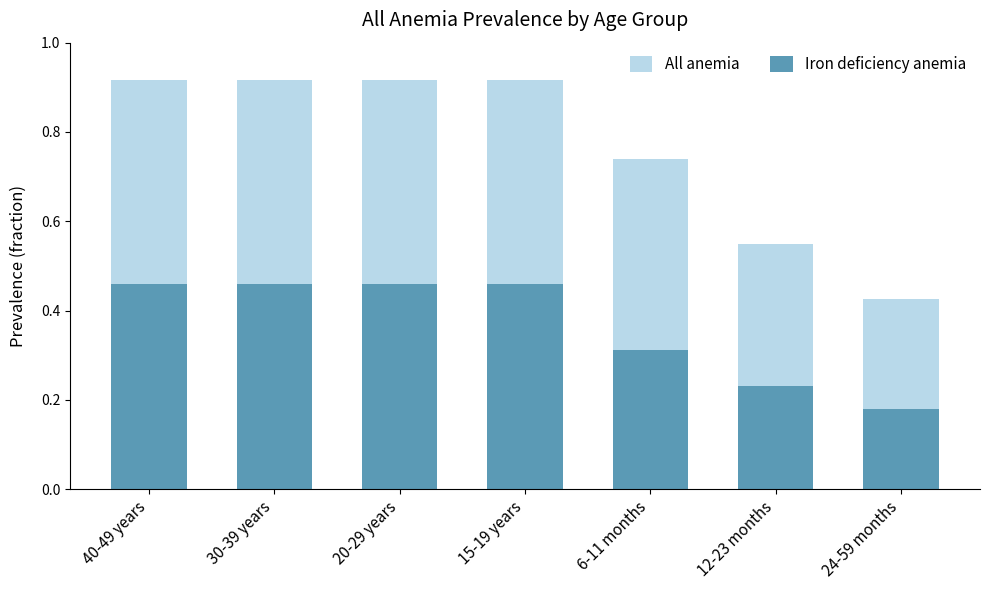

What is the total value across all series at 40-49 years?

1.4